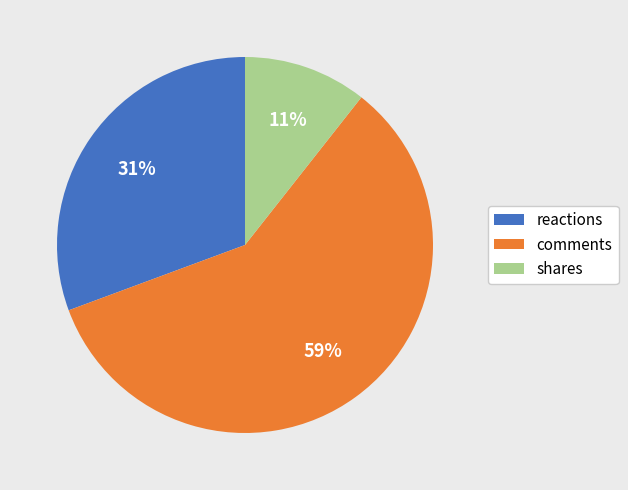

The reactions slice represents 31% of the pie. True or false?

True